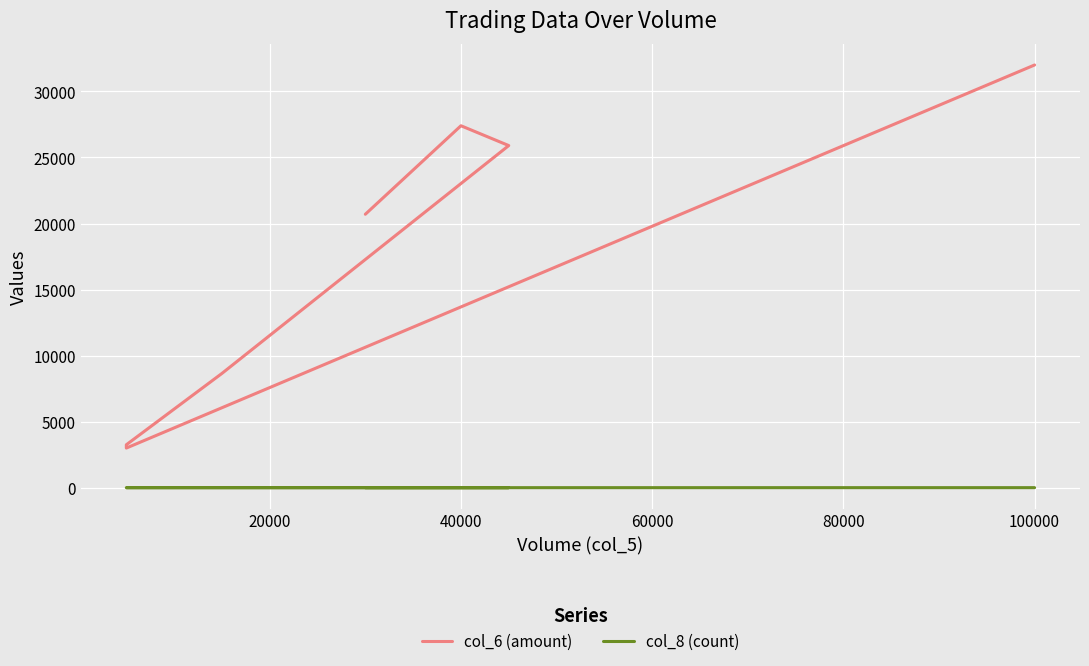

What value does the col_8 (count) series have at 40000?

2